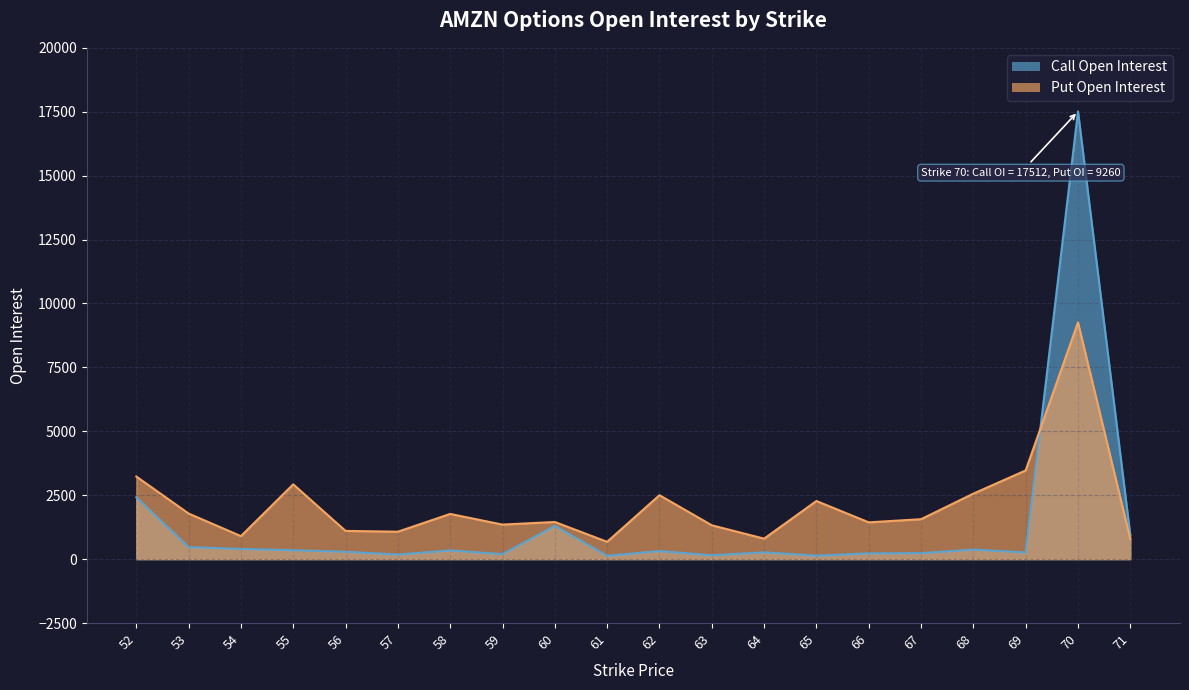

Which series has the largest range (max minus min)?

Call Open Interest